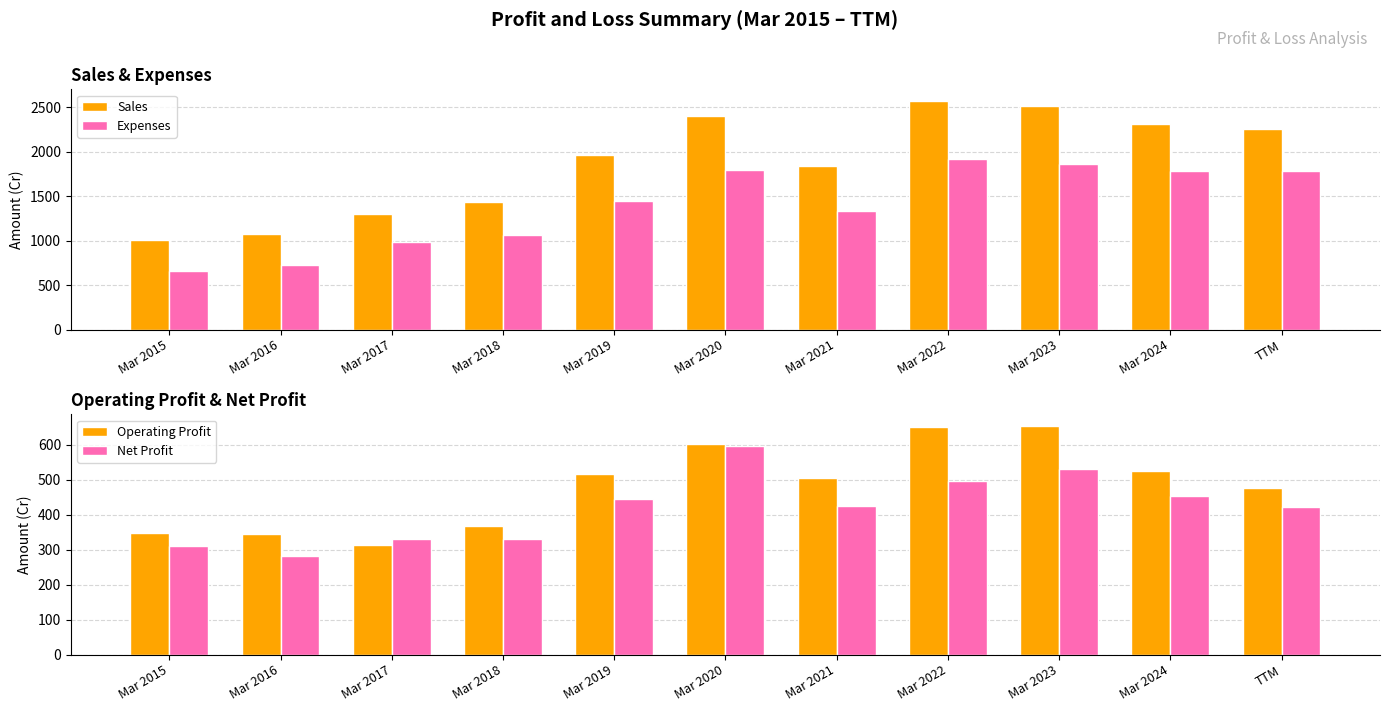

Reading left to right, extract all data points from this chart.

Sales: Mar 2015=1011	Mar 2016=1075	Mar 2017=1299	Mar 2018=1434	Mar 2019=1969	Mar 2020=2401	Mar 2021=1843	Mar 2022=2575	Mar 2023=2520	Mar 2024=2312	TTM=2262
Expenses: Mar 2015=662	Mar 2016=729	Mar 2017=985	Mar 2018=1067	Mar 2019=1452	Mar 2020=1798	Mar 2021=1337	Mar 2022=1923	Mar 2023=1864	Mar 2024=1786	TTM=1784
Operating Profit: Mar 2015=349	Mar 2016=346	Mar 2017=315	Mar 2018=367	Mar 2019=517	Mar 2020=602	Mar 2021=506	Mar 2022=652	Mar 2023=655	Mar 2024=526	TTM=478
Net Profit: Mar 2015=311	Mar 2016=282	Mar 2017=331	Mar 2018=332	Mar 2019=445	Mar 2020=596	Mar 2021=424	Mar 2022=497	Mar 2023=531	Mar 2024=454	TTM=423